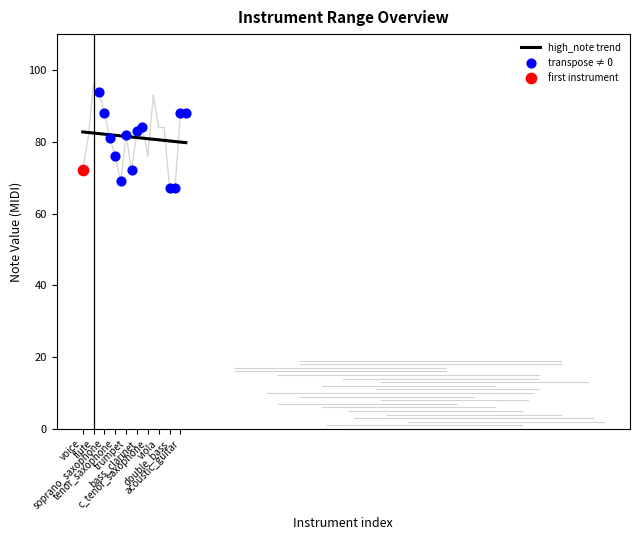

At which category is the sum across all series the highest?

flute